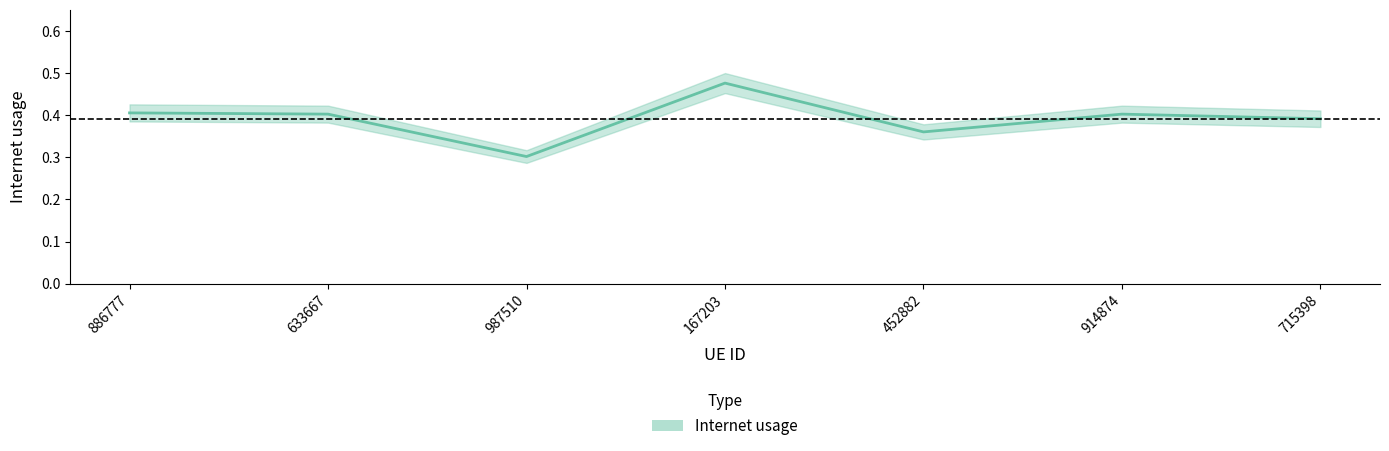

What is the label of the 1st point from the right?

715398